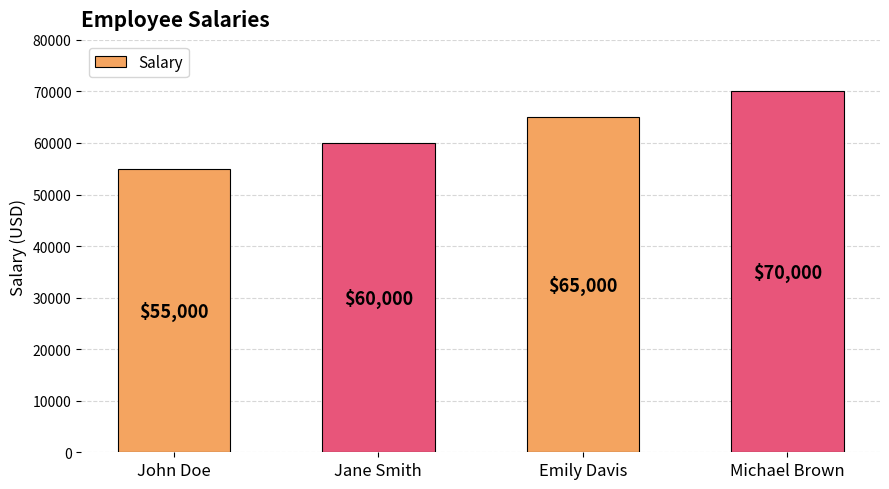

Reading left to right, what are all the values shown in this chart?

John Doe=55000	Jane Smith=60000	Emily Davis=65000	Michael Brown=70000